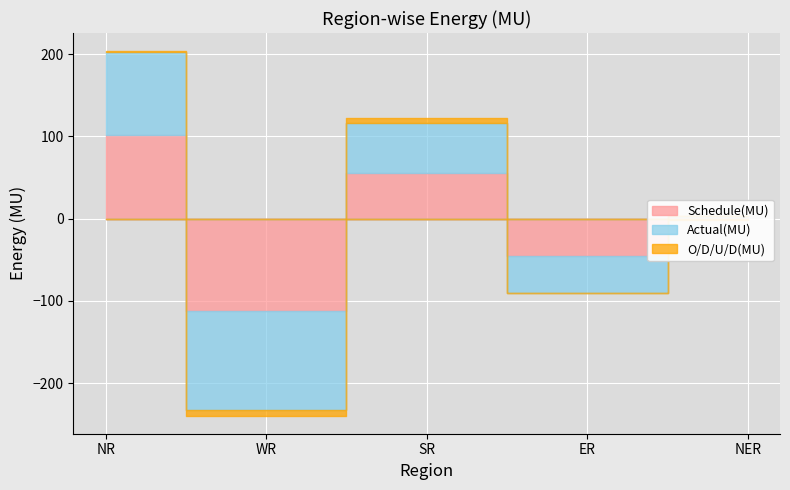

Is it true that Actual(MU) equals -45.2 at ER?

True